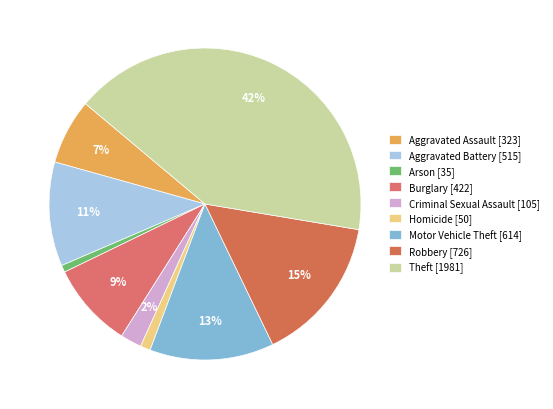

Which slice is the smallest?

Arson